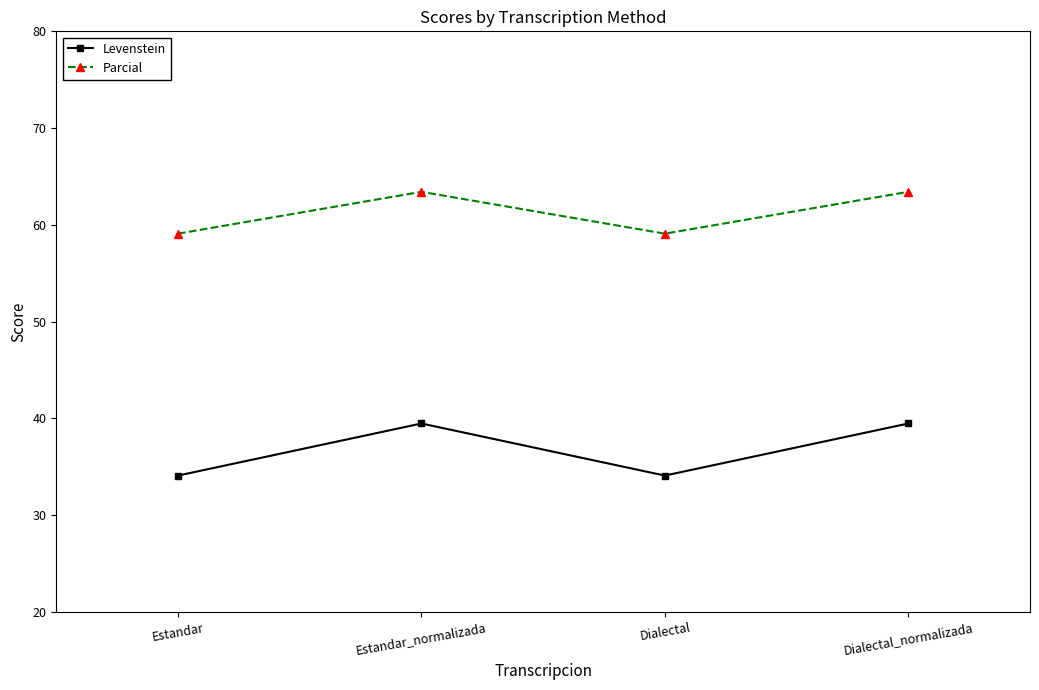

Rank the series at Estandar from highest to lowest value.

Parcial, Levenstein